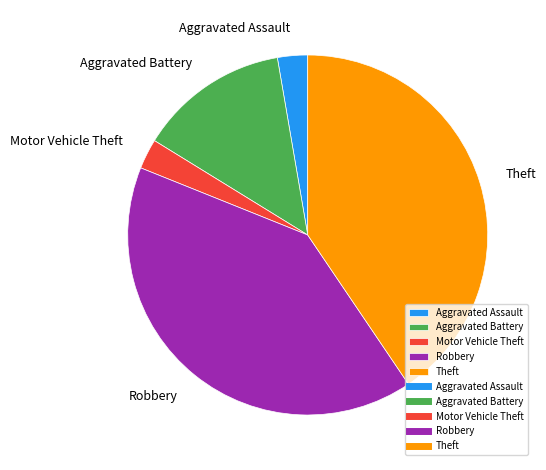

Is there any slice that represents more than half of the pie?

No